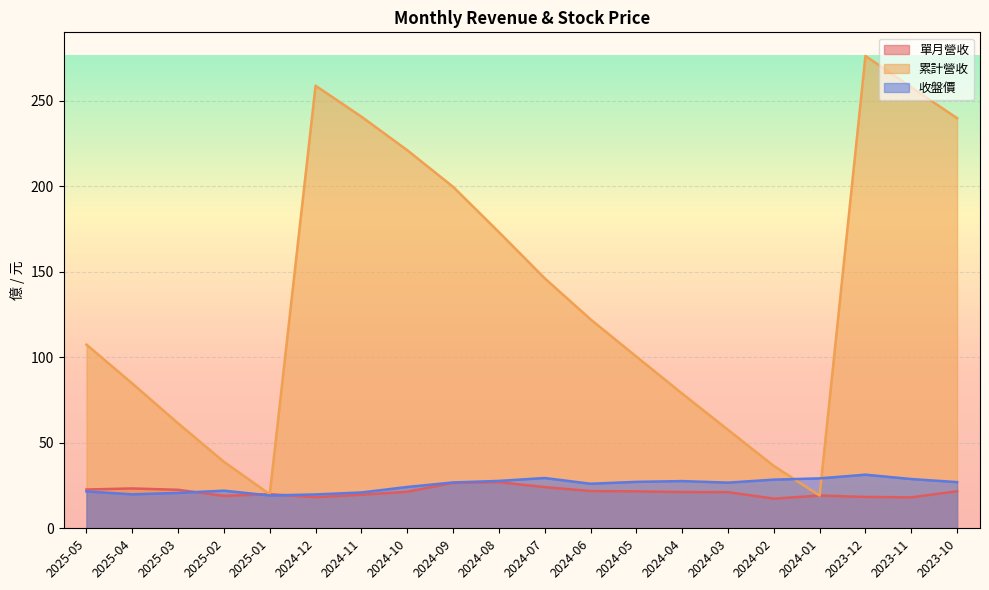

Is it true that 單月營收 equals 31.8 at 2025-04?

False